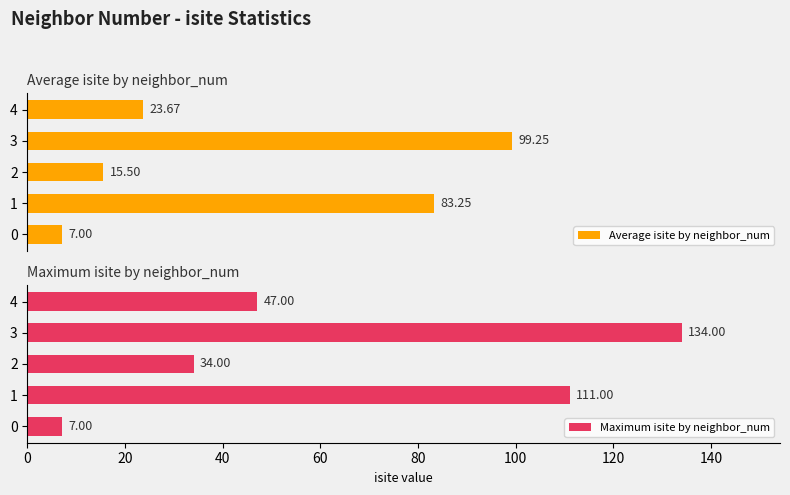

What is the difference between the Maximum isite by neighbor_num values at 1 and 2?

77